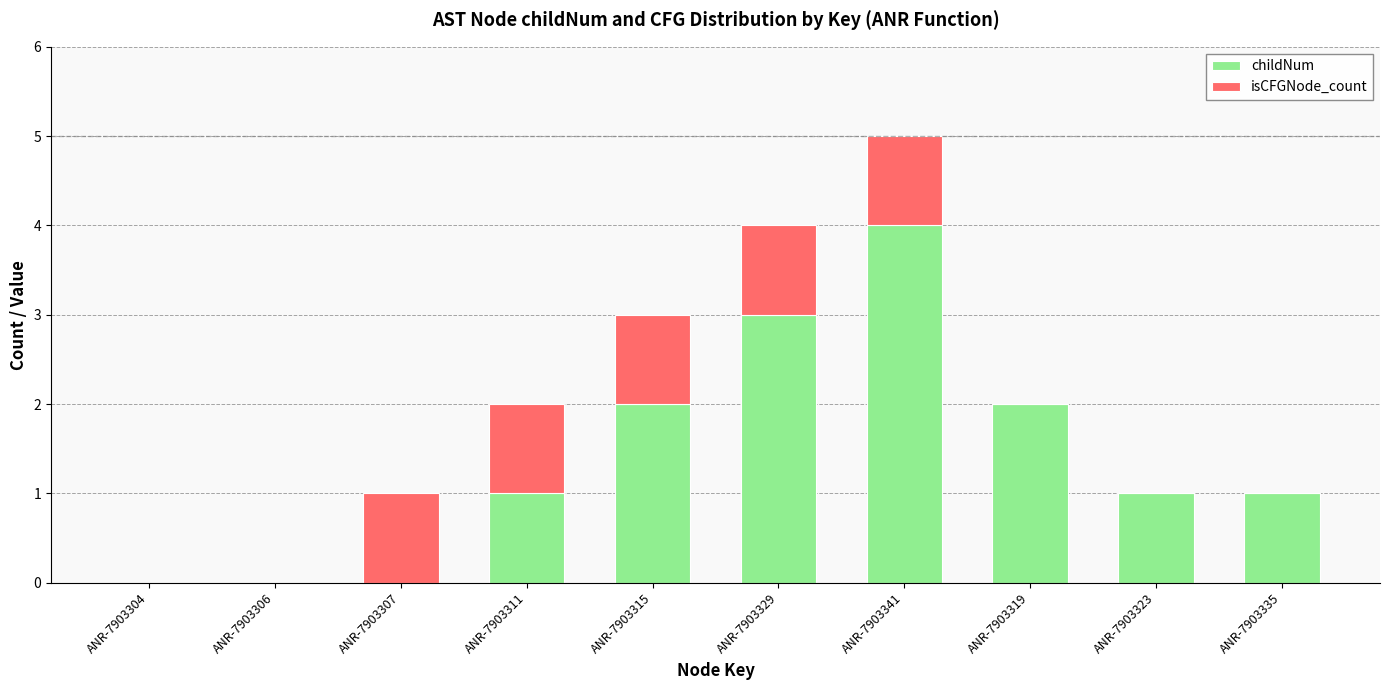

The value of childNum at ANR-7903311 is 1. True or false?

True